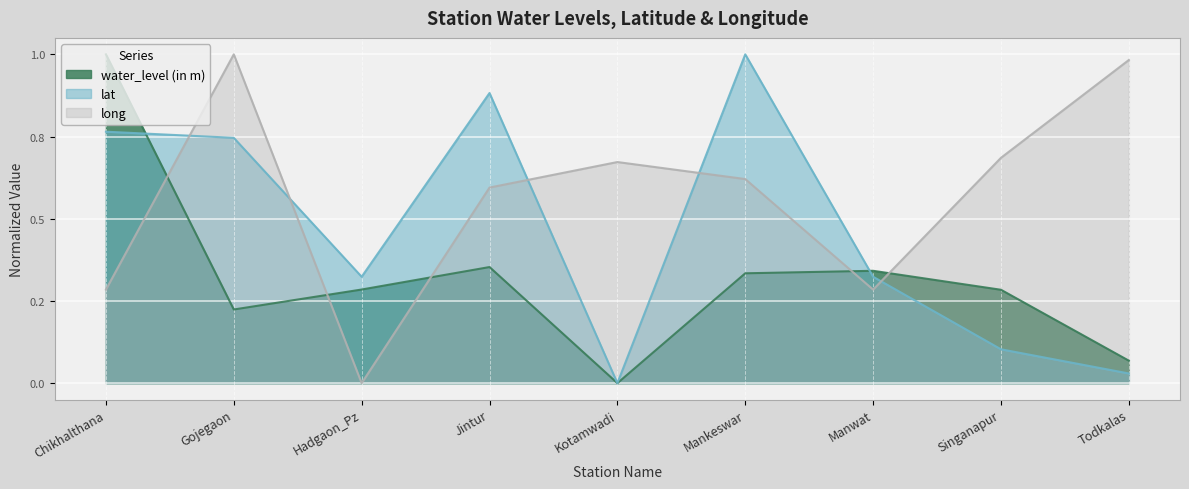

How many distinct data groups are displayed?

3